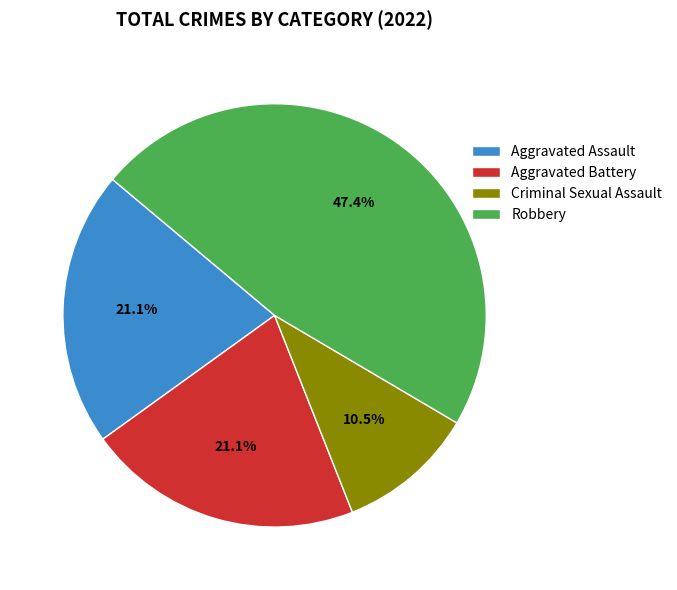

Approximately how many times larger is the value at Aggravated Assault compared to Criminal Sexual Assault?

2.0